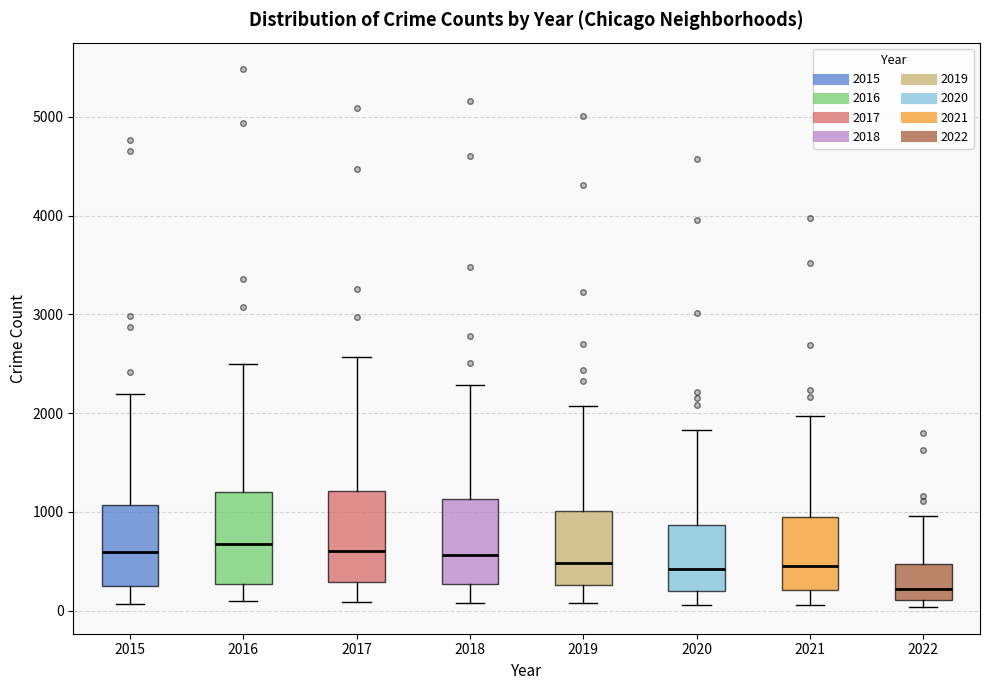

Reading left to right, transcribe this box plot: for each box, give where its median line is, the range the box spans, and where its two whiskers end, as read against the y-axis. The values are not printed on the chart, so give them approximately, as read against the axis.

2015: median 600, box 300 to 1100, whiskers 100 to 2200
2016: median 700, box 300 to 1200, whiskers 100 to 2500
2017: median 600, box 300 to 1200, whiskers 100 to 2600
2018: median 600, box 300 to 1100, whiskers 100 to 2300
2019: median 500, box 300 to 1000, whiskers 100 to 2100
2020: median 400, box 200 to 900, whiskers 100 to 1800
2021: median 500, box 200 to 1000, whiskers 100 to 2000
2022: median 200, box 100 to 500, whiskers 0 to 1000